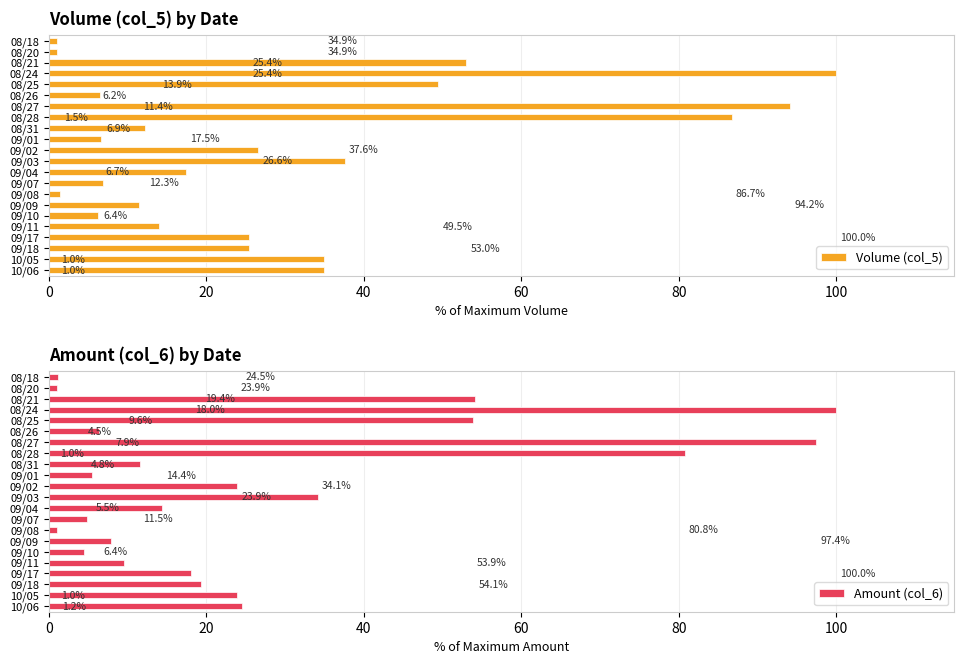

Rank the series by their average value, from lowest to highest.

Amount (col_6), Volume (col_5)